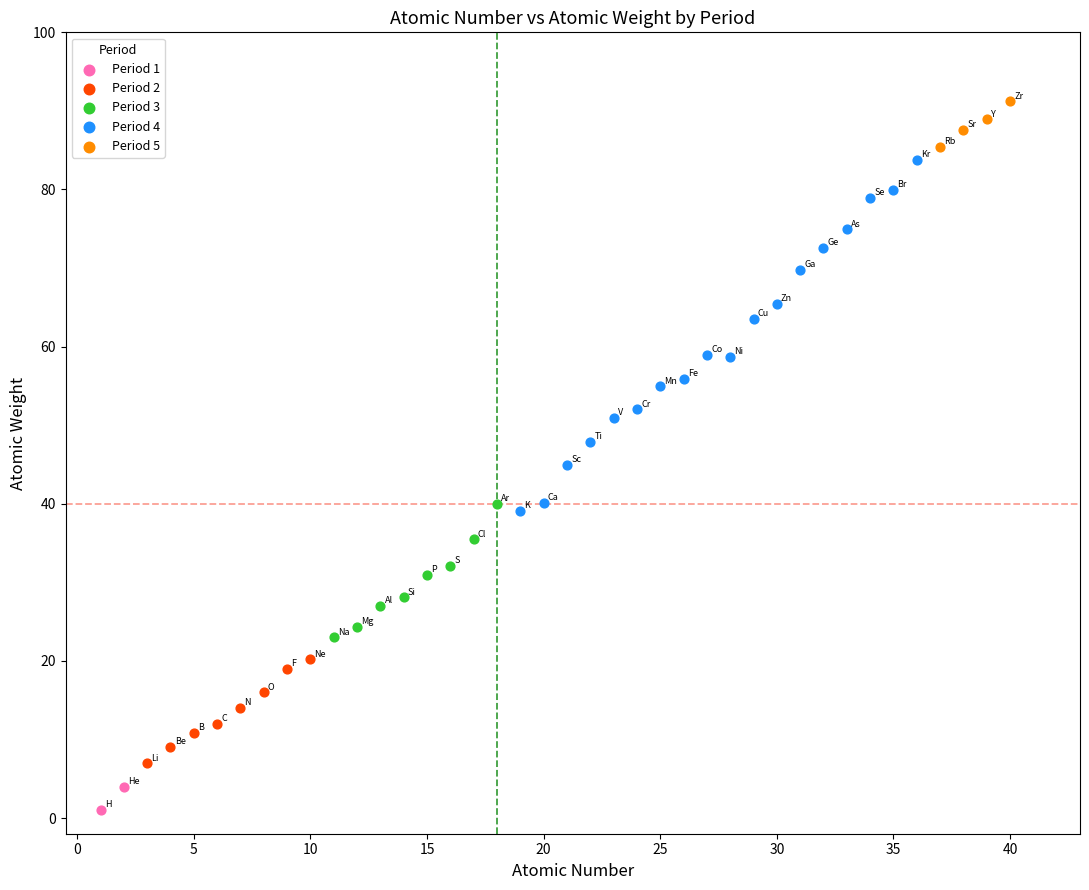

What are all the series names shown in the legend?

Period 1, Period 2, Period 3, Period 4, Period 5